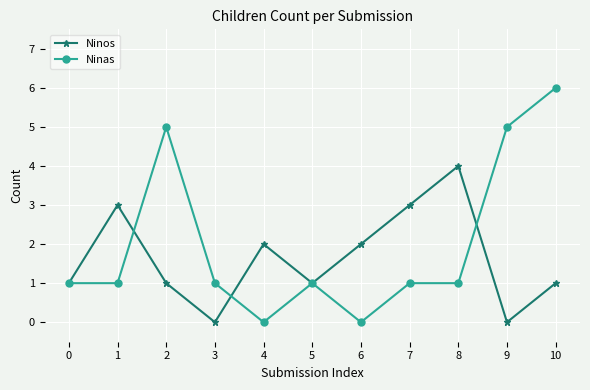

What is the average value of the Ninas series?

2